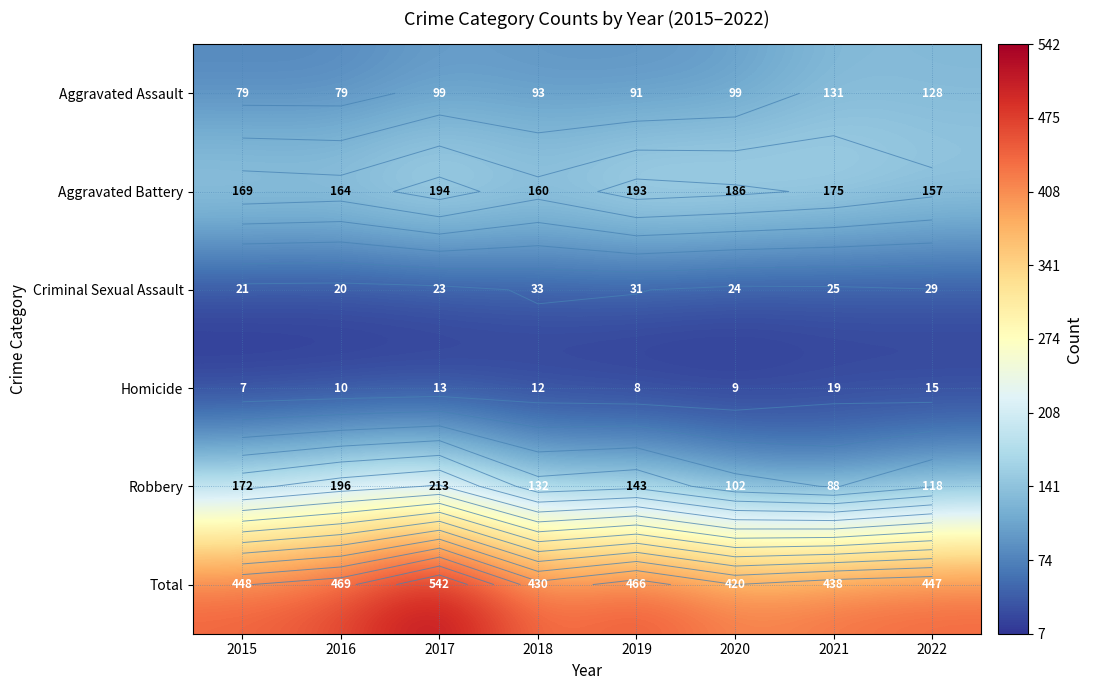

At how many categories does at least one series exceed 462?

3